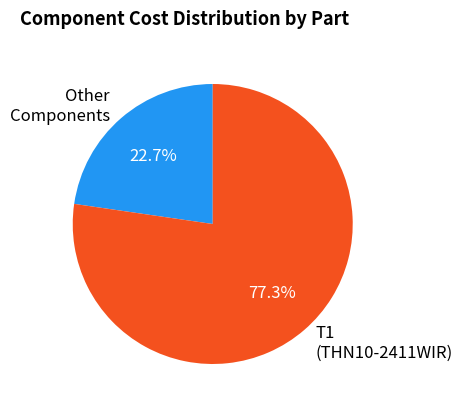

Count the number of slices in the pie.

2